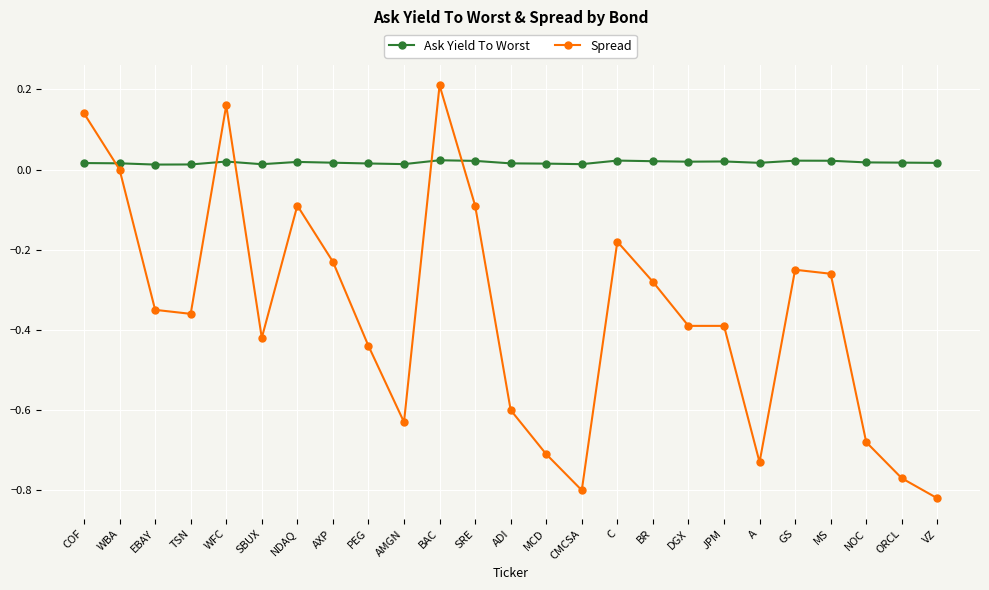

Is the value of Ask Yield To Worst at DGX greater than the value of Spread at TSN?

Yes